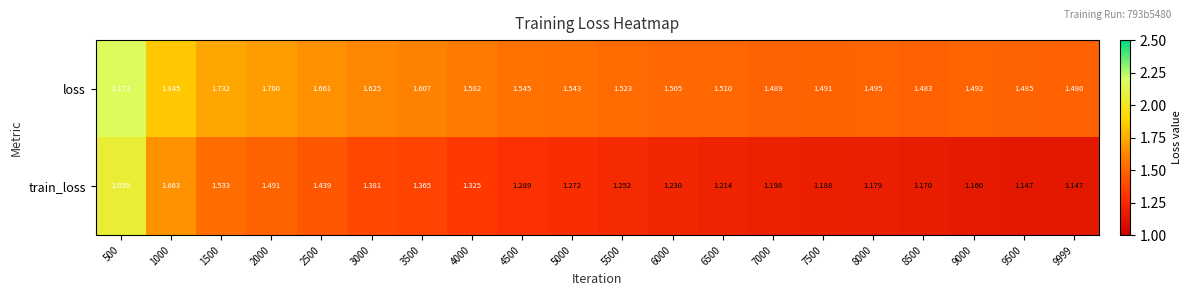

Which series has the widest spread of values?

train_loss